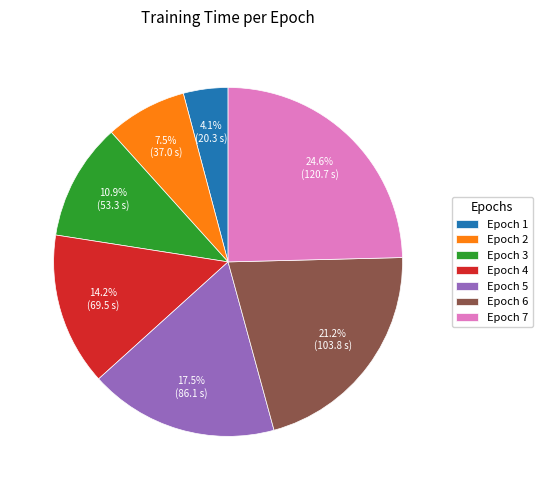

Rank the categories by value from lowest to highest.

Epoch 1, Epoch 2, Epoch 3, Epoch 4, Epoch 5, Epoch 6, Epoch 7